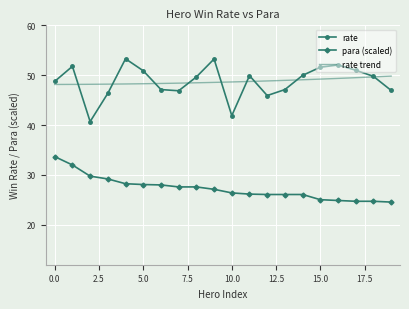

Rank the series by their maximum value, from lowest to highest.

para, rate